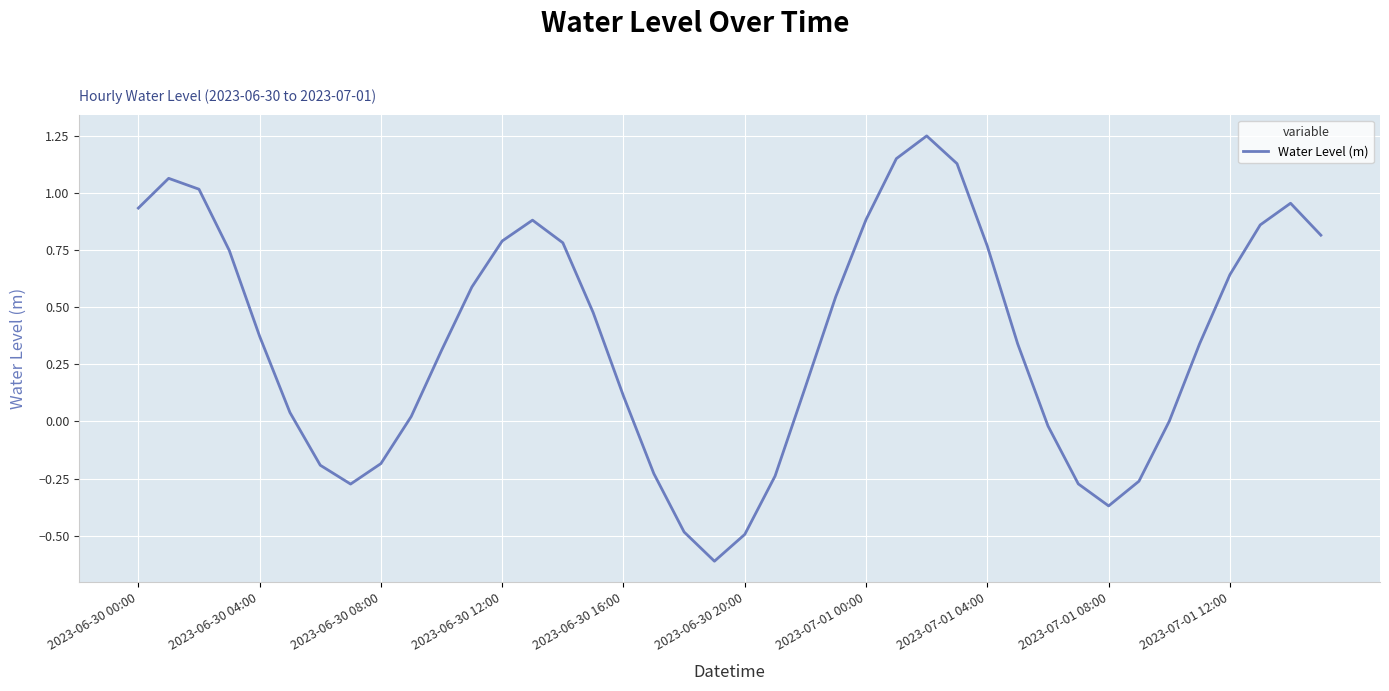

How many distinct data groups are displayed?

1